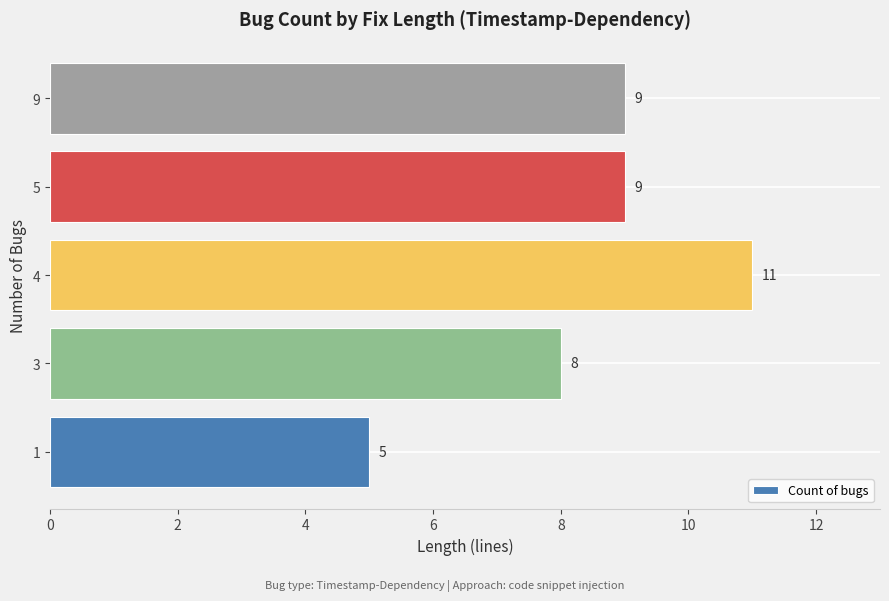

Are the bars grouped side by side (vs. stacked)?

No